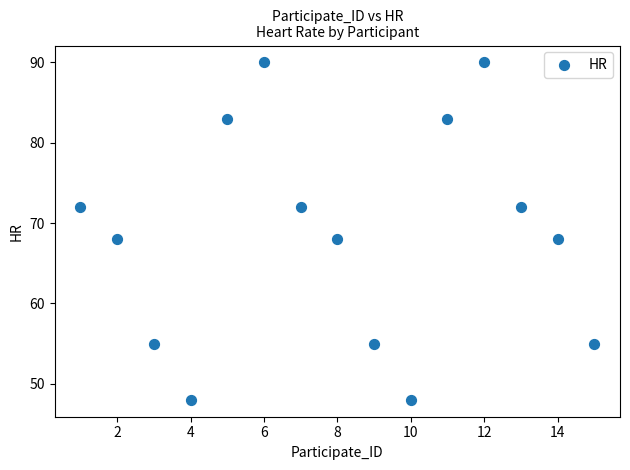

What is the range of Y values (max minus min)?

42